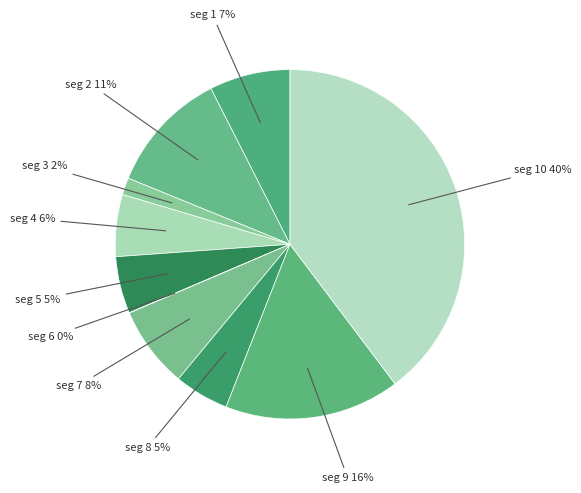

Which slice is the largest?

seg 10